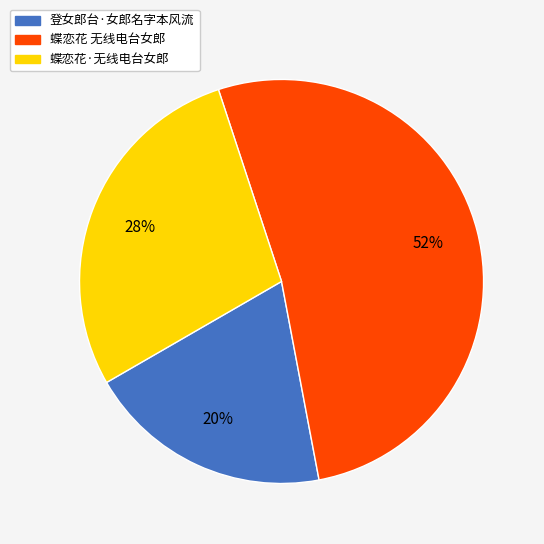

Is it true that 蝶恋花 无线电台女郎 is 38% of the pie?

False